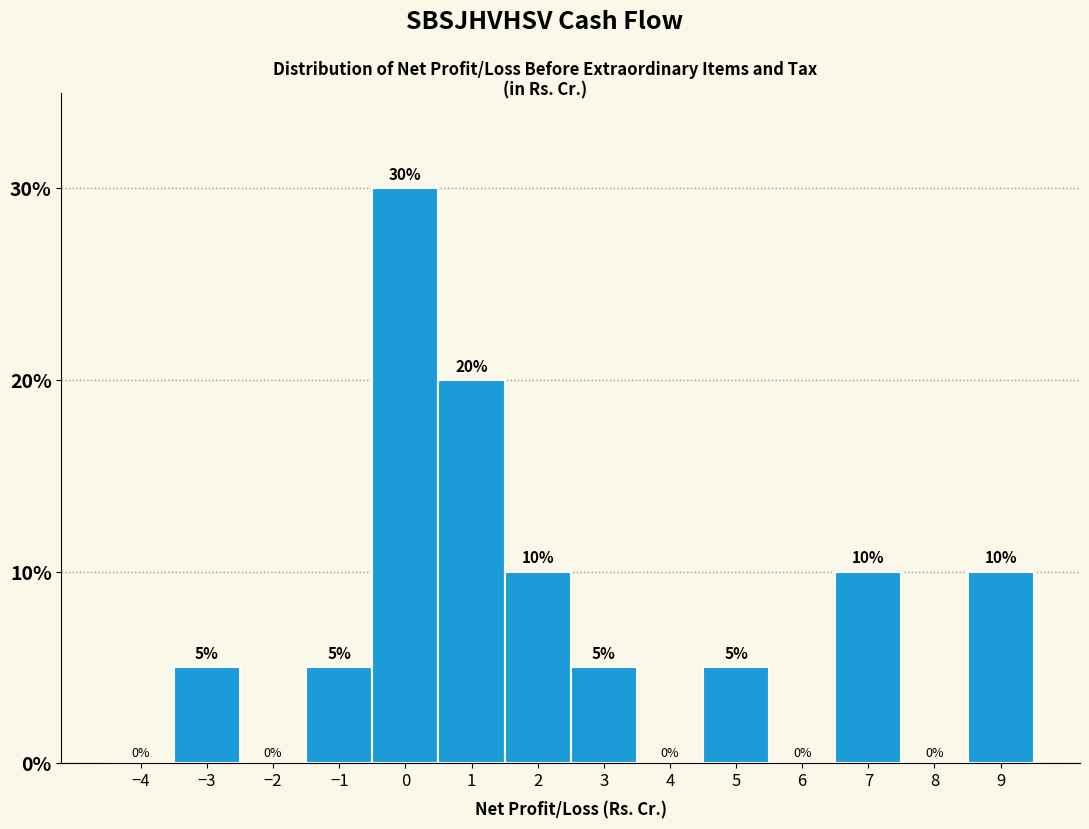

Reading left to right, transcribe this chart: for each bar, give the range it covers on the x-axis and its height.

-4.5 to -3.5: 0
-3.5 to -2.5: 5
-2.5 to -1.5: 0
-1.5 to -0.5: 5
-0.5 to 0.5: 30
0.5 to 1.5: 20
1.5 to 2.5: 10
2.5 to 3.5: 5
3.5 to 4.5: 0
4.5 to 5.5: 5
5.5 to 6.5: 0
6.5 to 7.5: 10
7.5 to 8.5: 0
8.5 to 9.5: 10